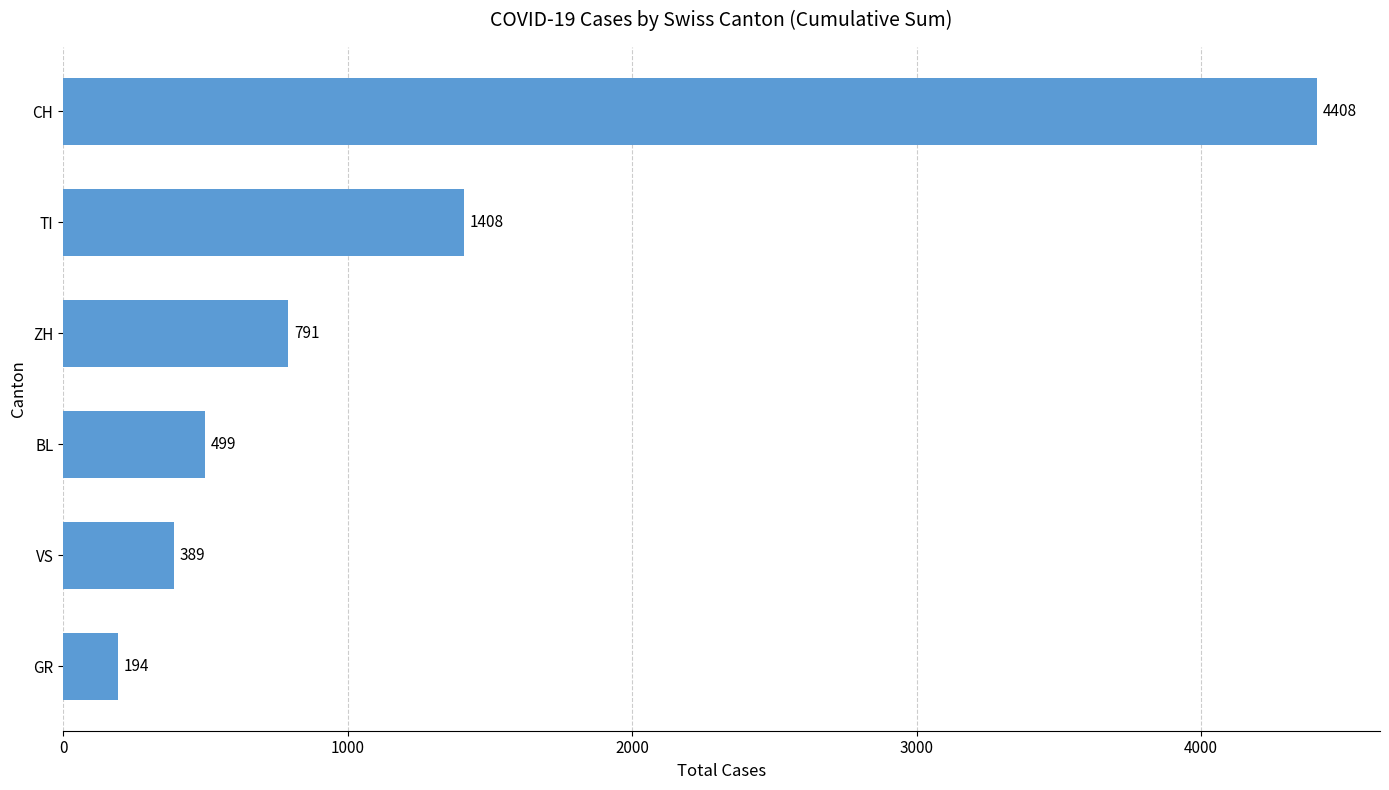

The chart shows a value of 2757 at CH. True or false?

False